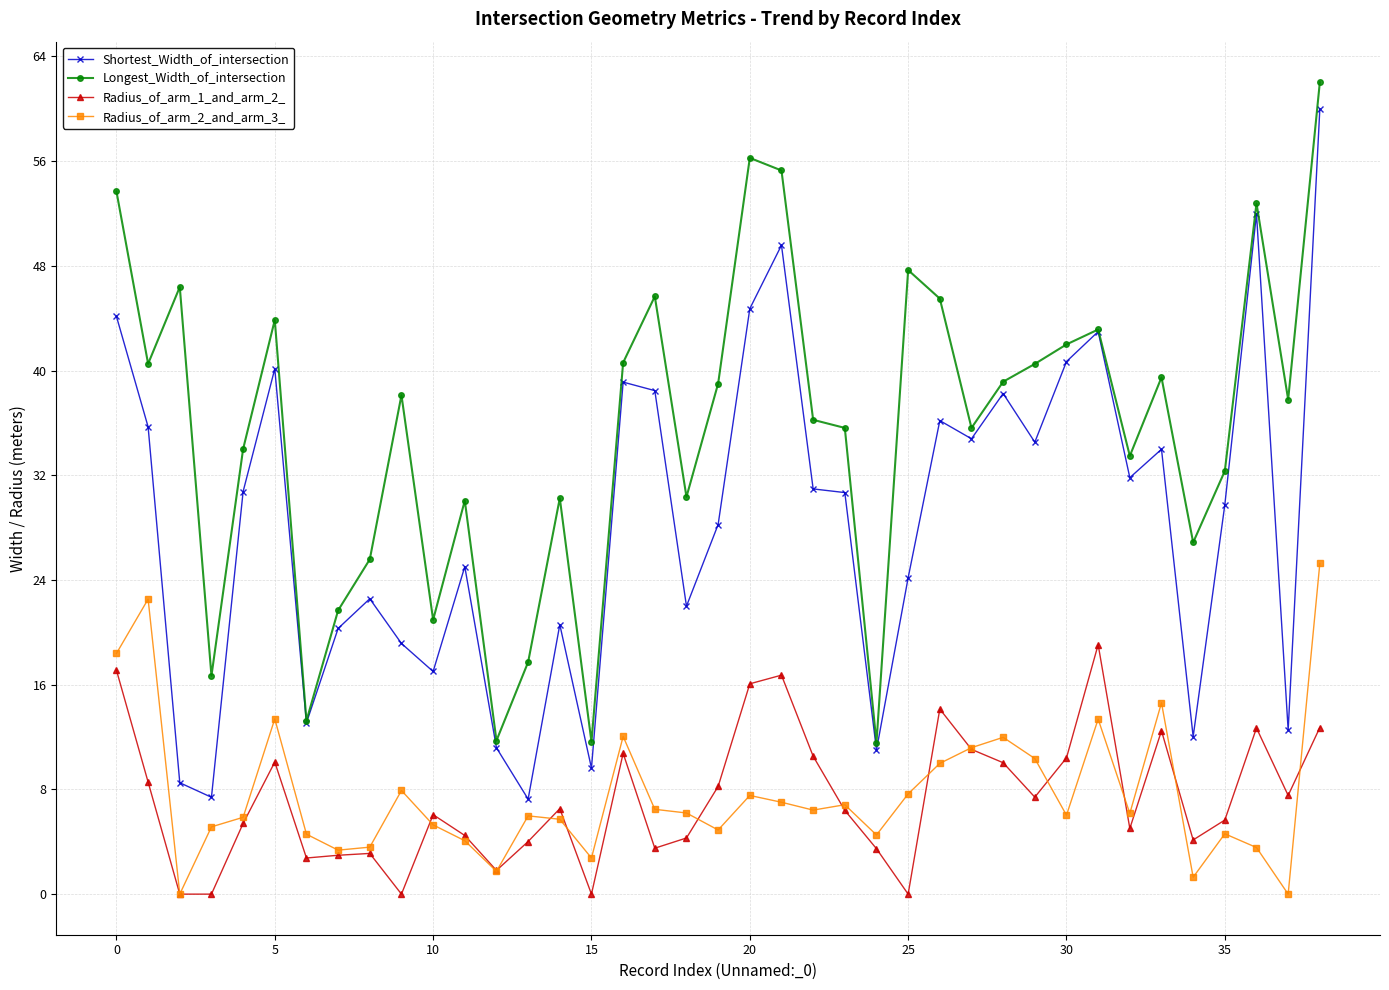

How many interior local valleys does the Longest_Width_of_intersection series have?

12